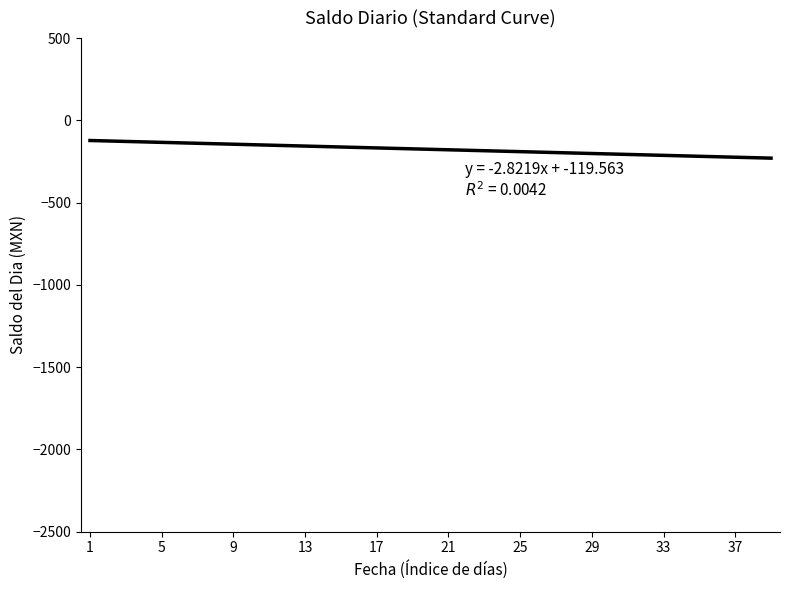

What is the minimum value shown in the chart?

-229.6